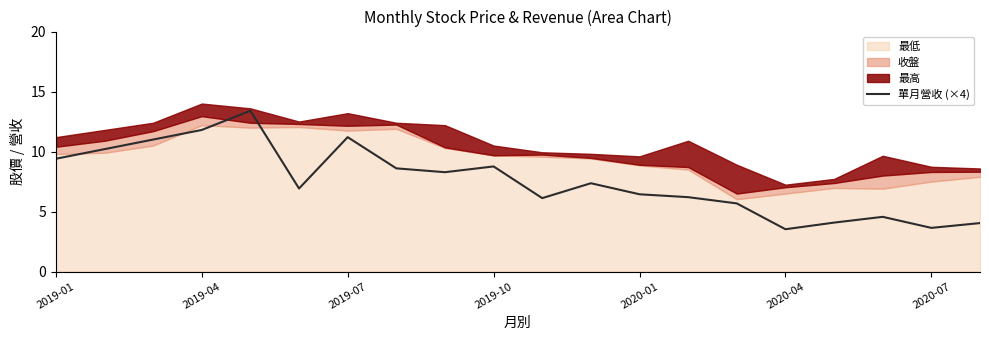

What is the value of the 10th point from the left?

8.8